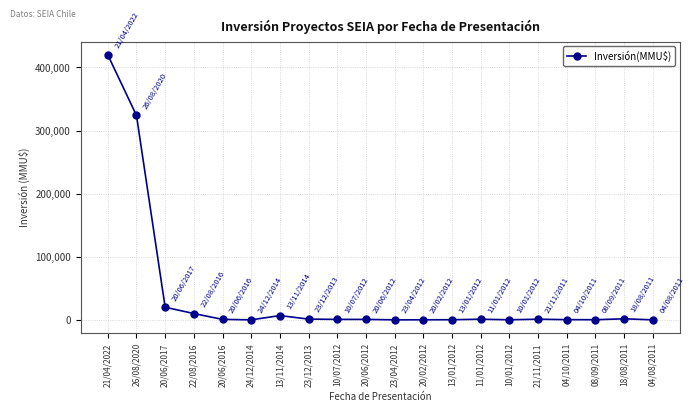

What is the label of the 5th point from the right?

21/11/2011